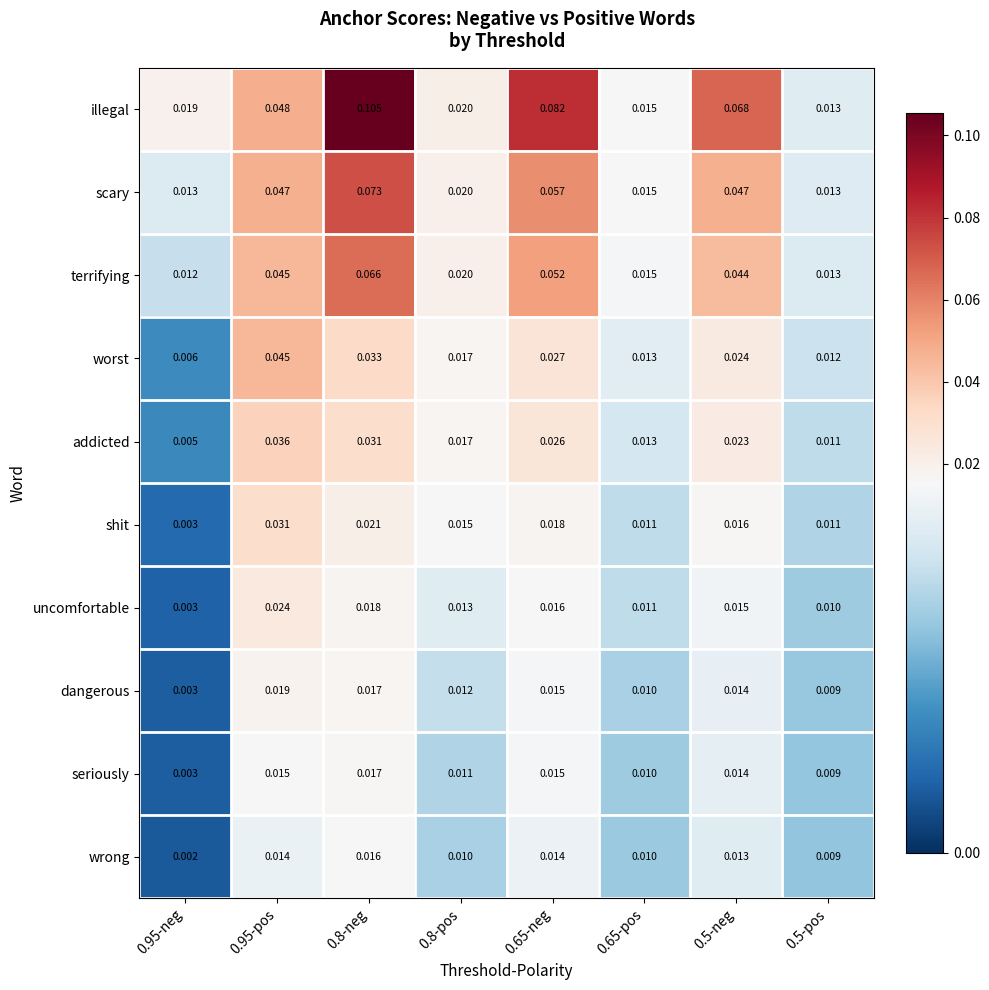

List the series in order of their peak value, lowest first.

wrong, seriously, dangerous, uncomfortable, shit, addicted, worst, terrifying, scary, illegal